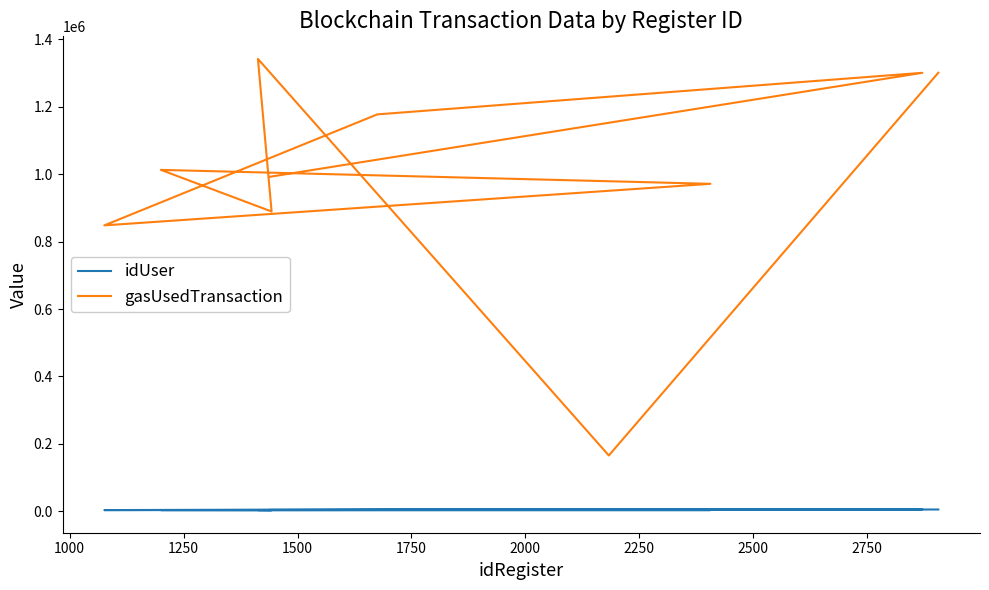

What are all the series names shown in the legend?

idUser, gasUsedTransaction